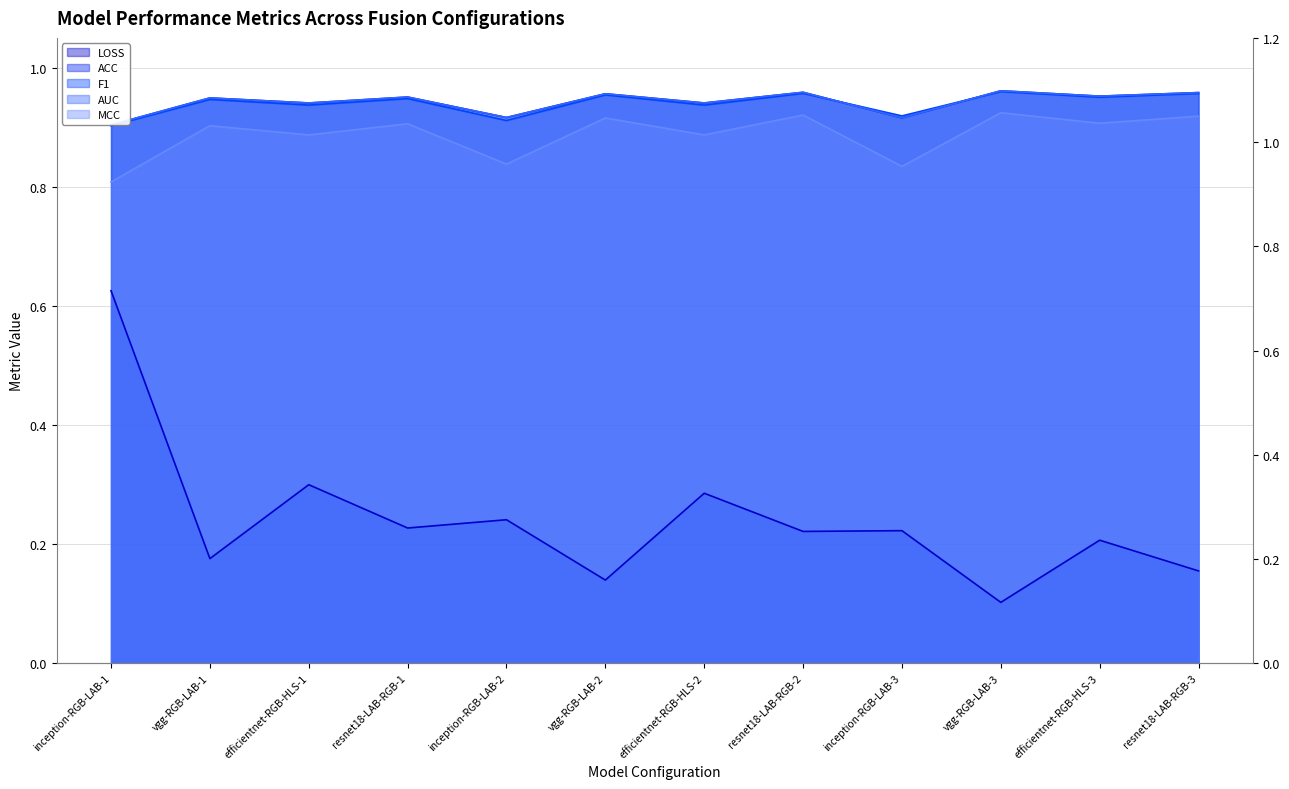

What is the label of the 11th point from the right?

vgg-RGB-LAB-1